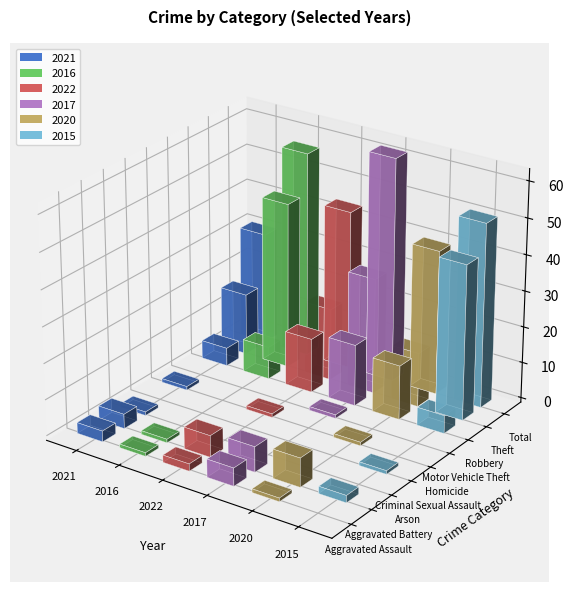

Reading left to right, extract all data points from this chart.

2021: 3	4	1	0	1	0	5	17	31
2016: 1	1	0	0	0	0	9	46	57
2022: 2	6	0	0	1	0	15	20	44
2017: 5	7	0	0	0	1	17	32	62
2020: 1	8	0	0	1	0	15	15	40
2015: 0	2	0	1	0	0	5	43	51